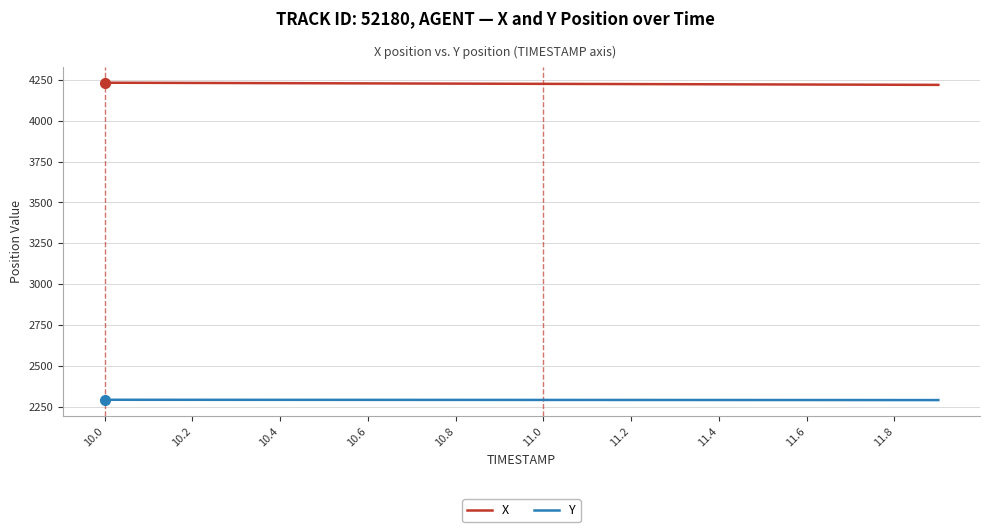

Is this an area chart (filled region under the line)?

No